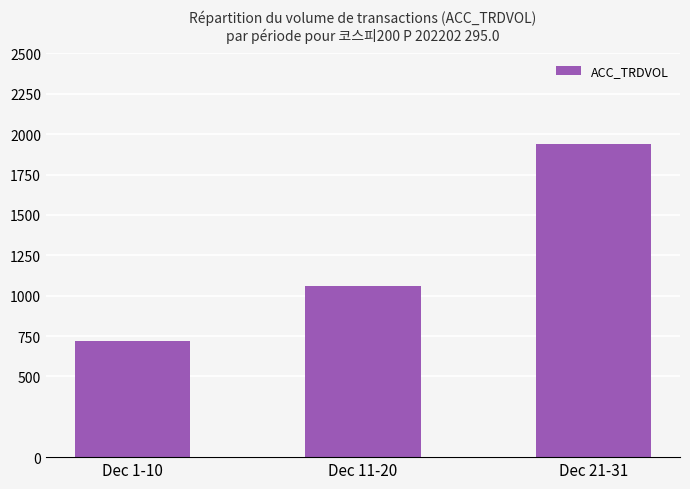

What is the ratio of the value at Dec 11-20 to the value at Dec 21-31?

0.5